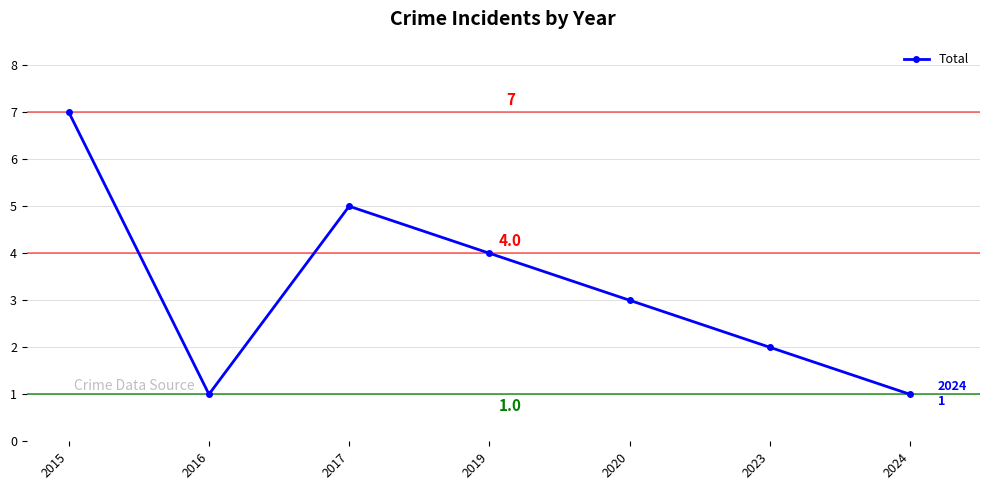

What is the ratio of the value at 2024 to the value at 2023?

0.5